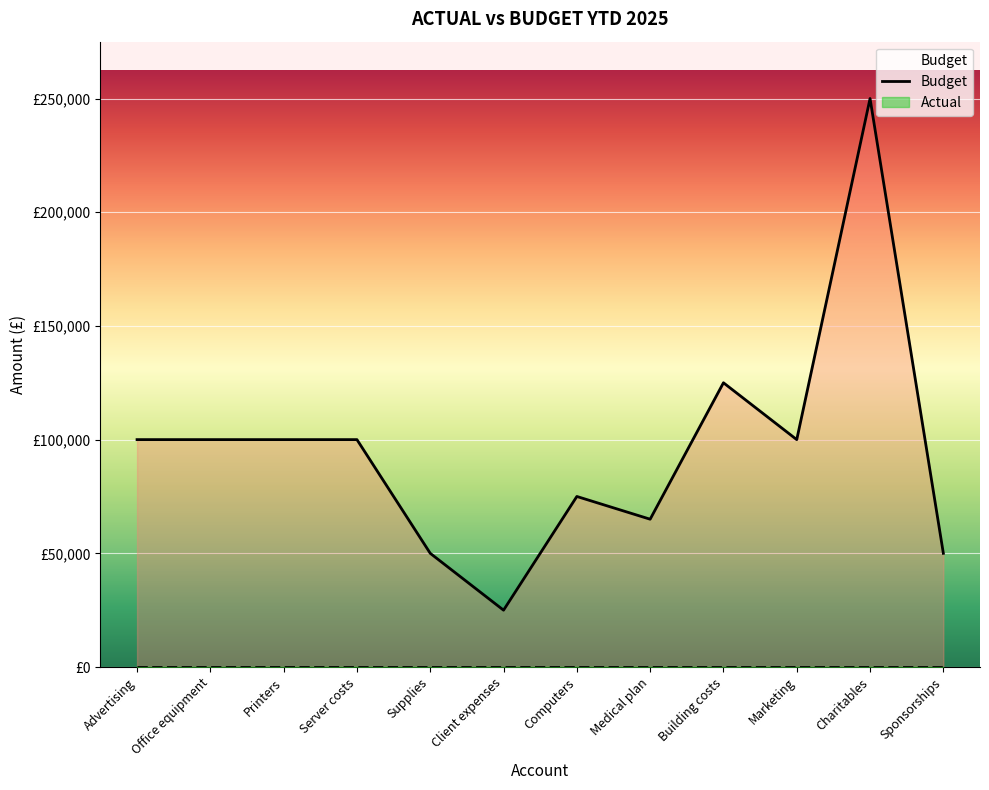

How many values are below 100000?

5